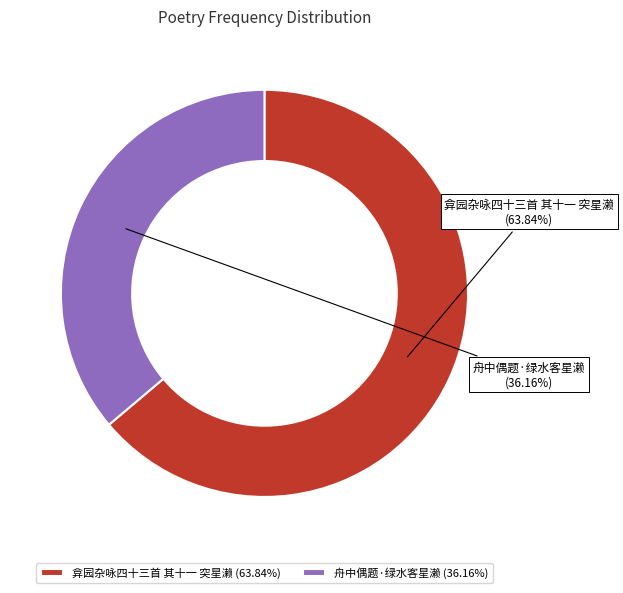

How much of the chart is everything except 弇园杂咏四十三首 其十一 突星濑?

36.2%